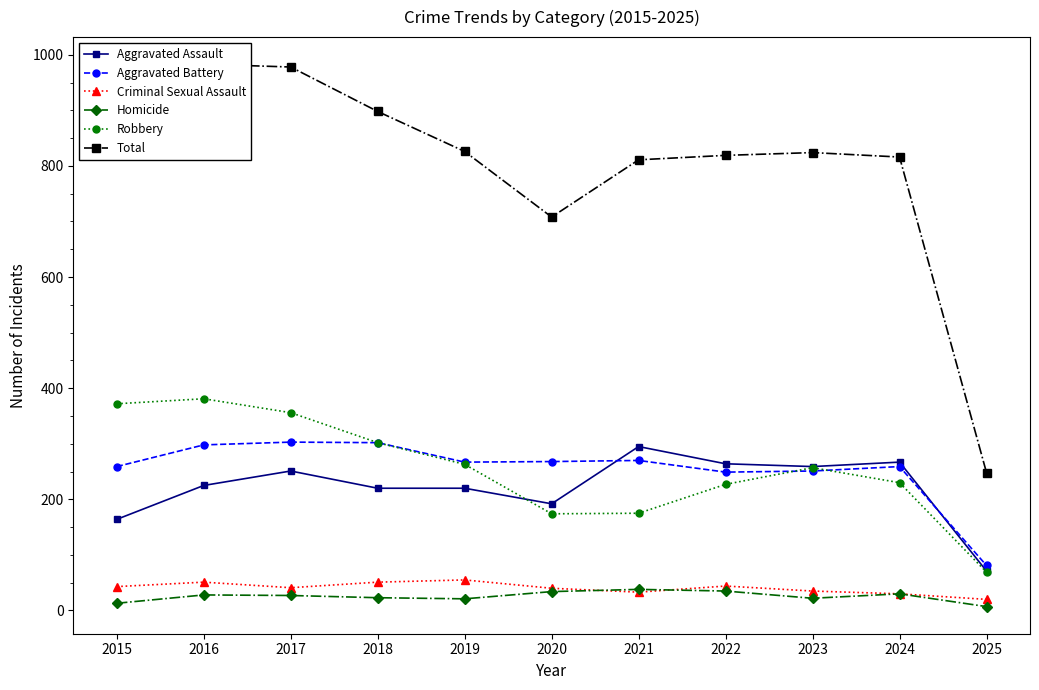

What is the difference between the Aggravated Battery values at 2021 and 2016?

28